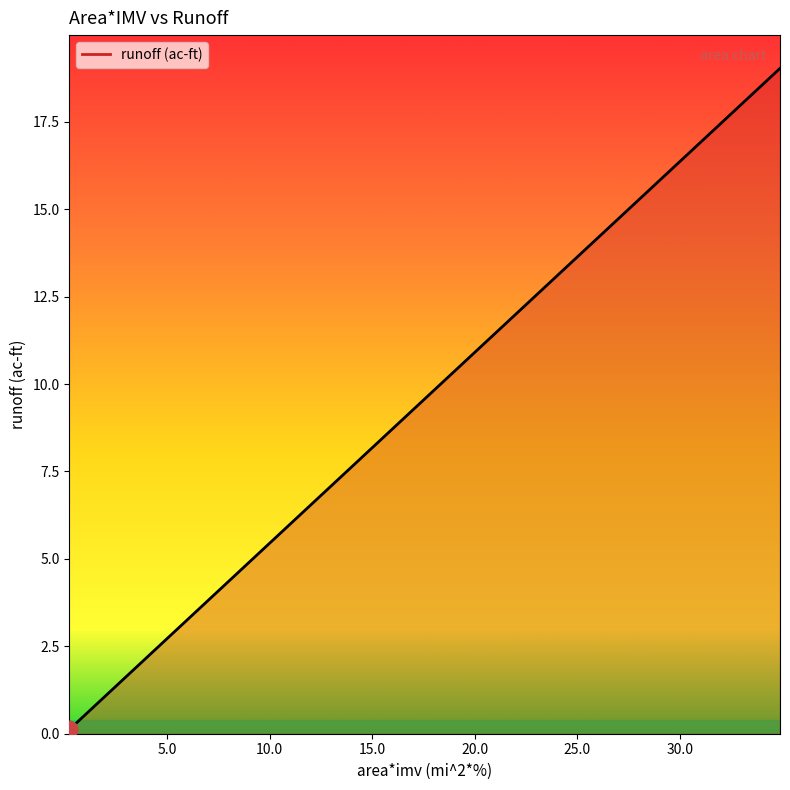

What is the difference between the maximum and minimum values?

18.9